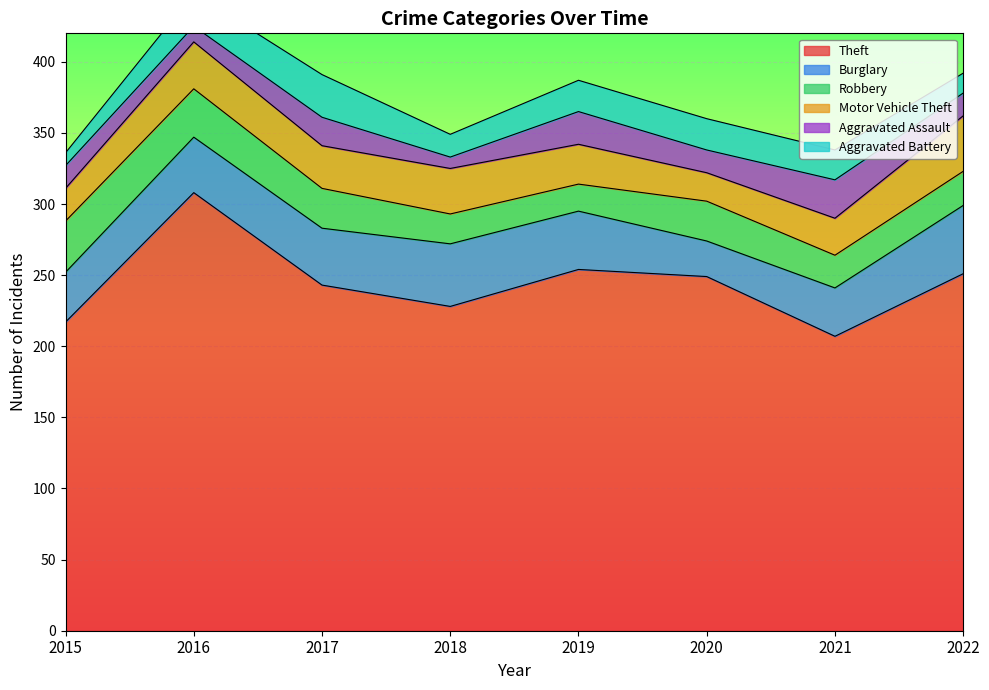

The value of Burglary at 2016 is 39. True or false?

True